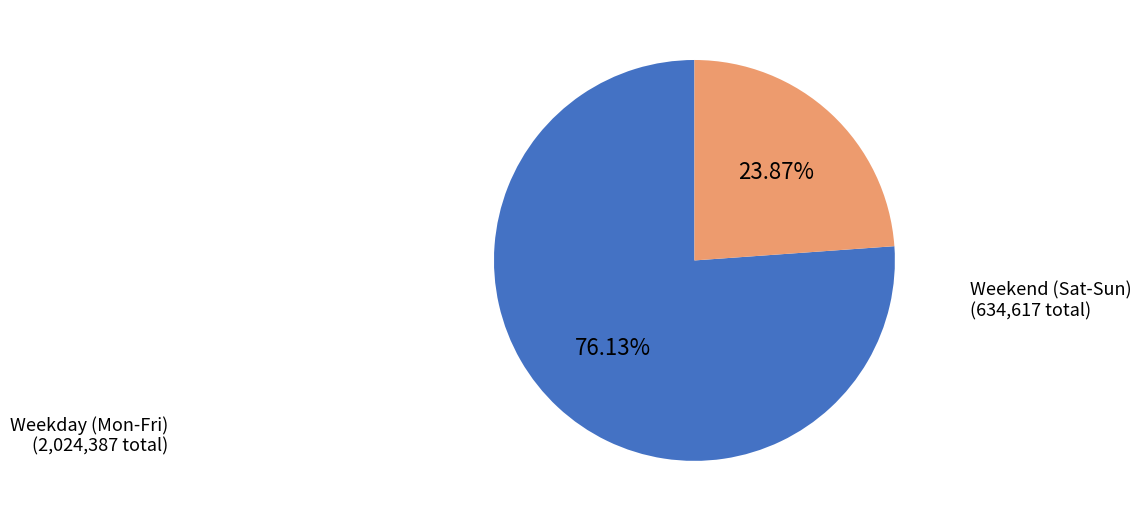

Rank the categories by value from highest to lowest.

Weekday (Mon-Fri), Weekend (Sat-Sun)